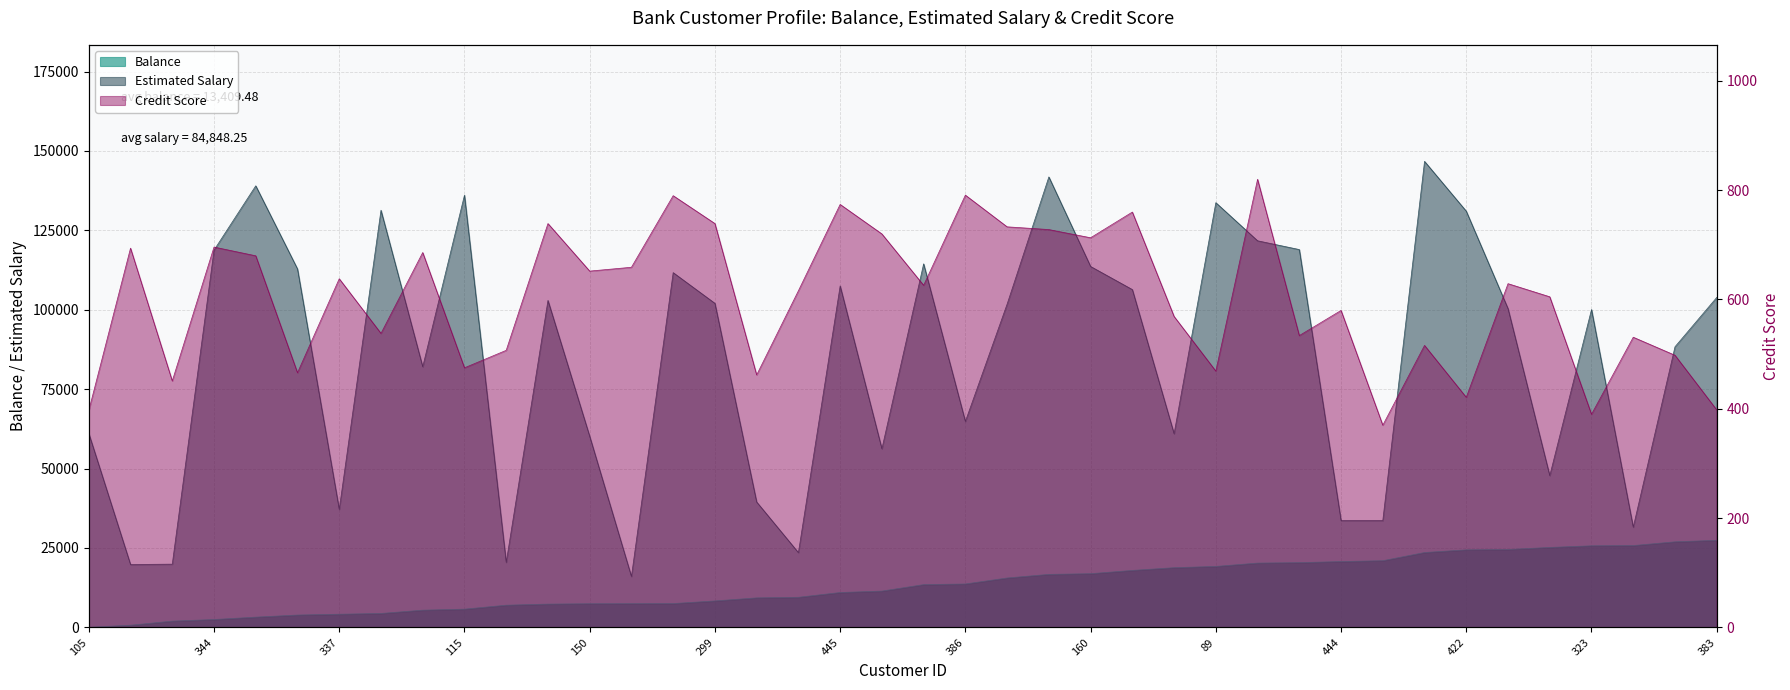

At which category does Credit Score reach its first local peak?

44